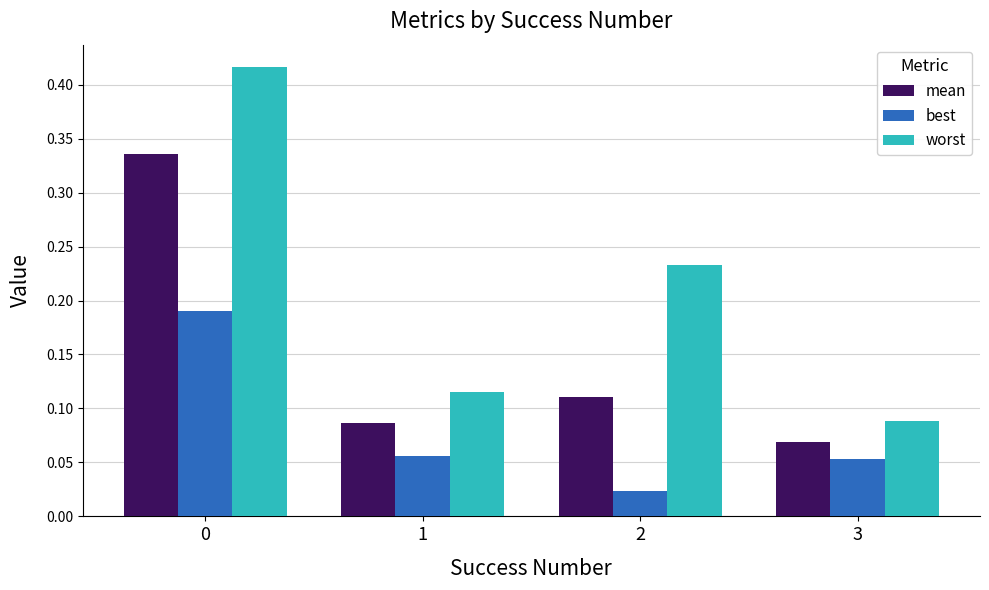

What is the sum of all worst values?

0.9